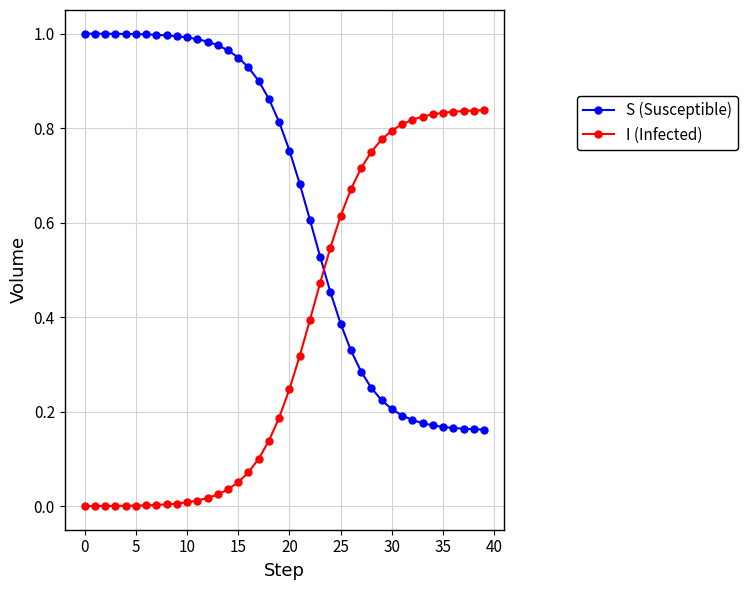

True or false: S (Susceptible) and I (Infected) cross at least once.

True